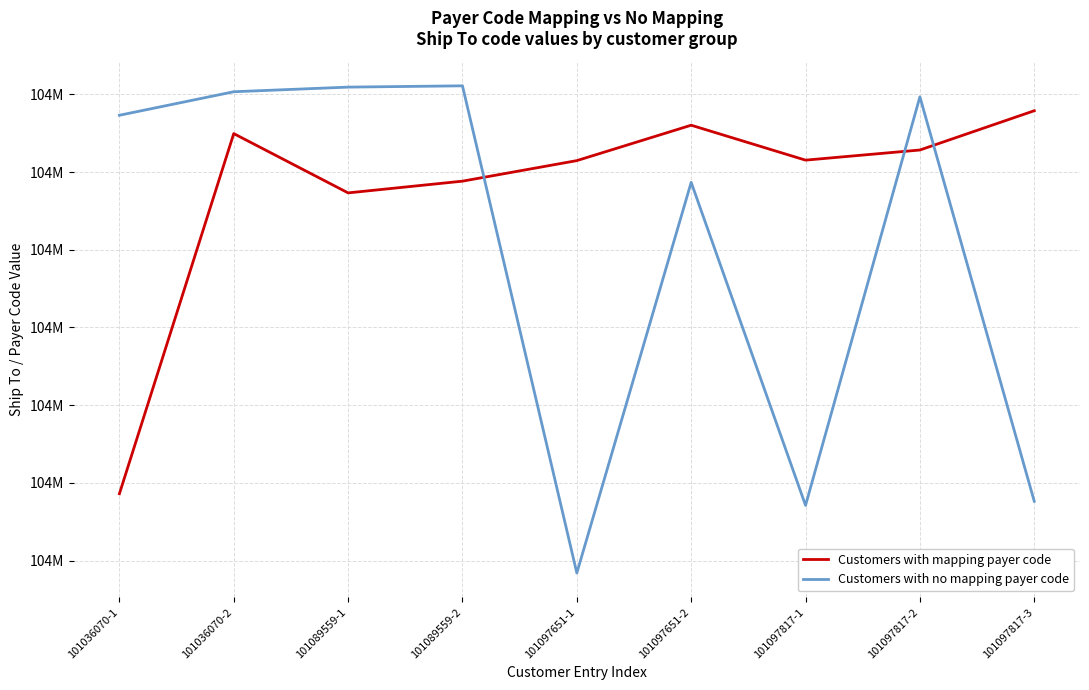

What is the average value of the Customers with no mapping payer code series?

104130067